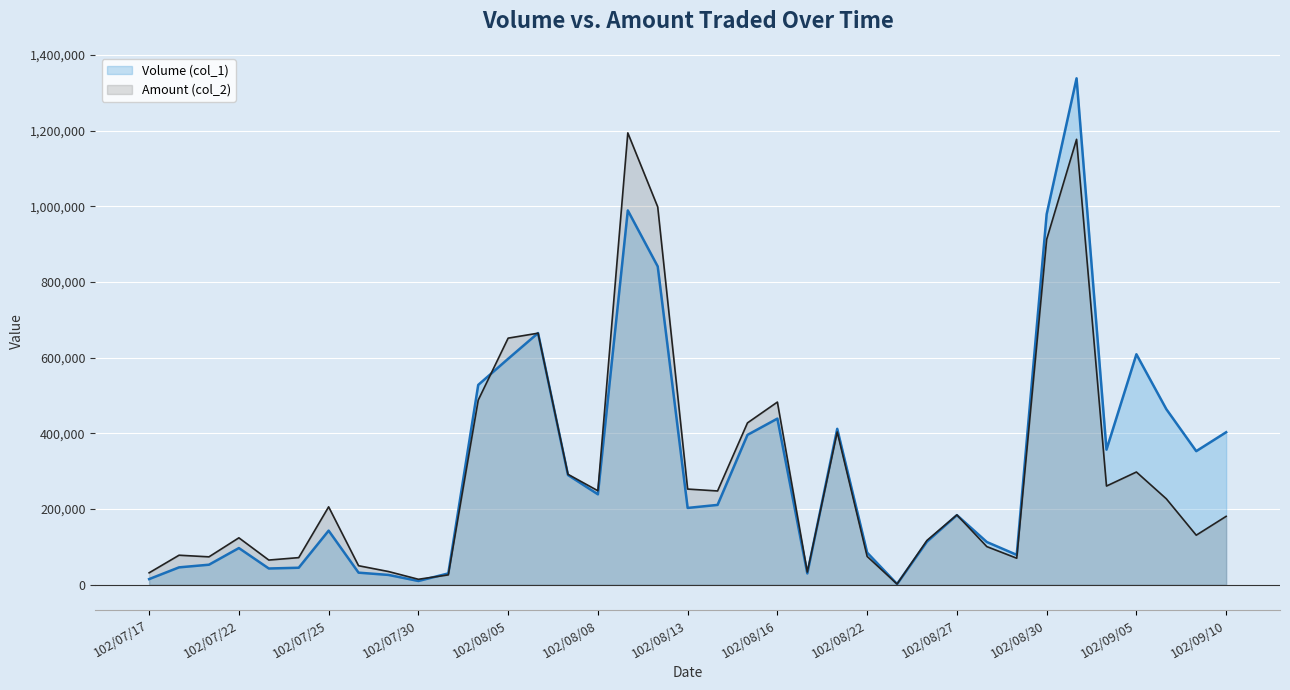

How many data points in Volume (col_1) are less than 203000?

18